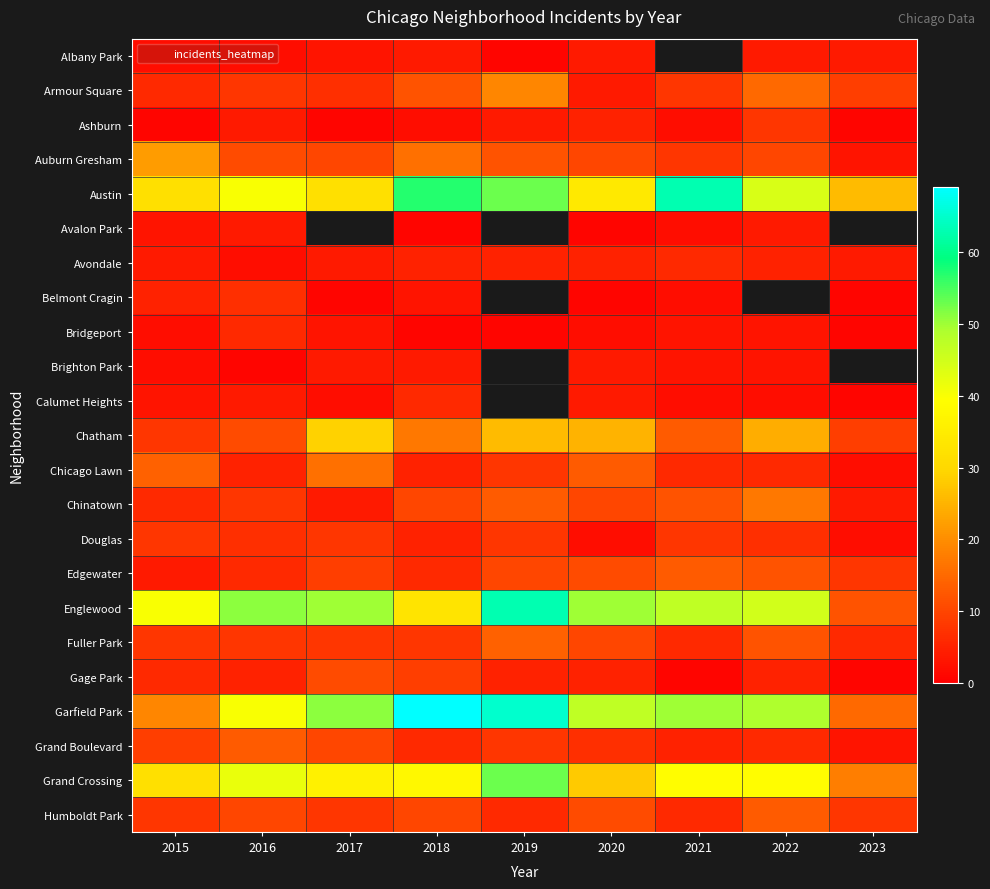

What is the difference between the maximum and minimum values in the Belmont Cragin series?

6.0